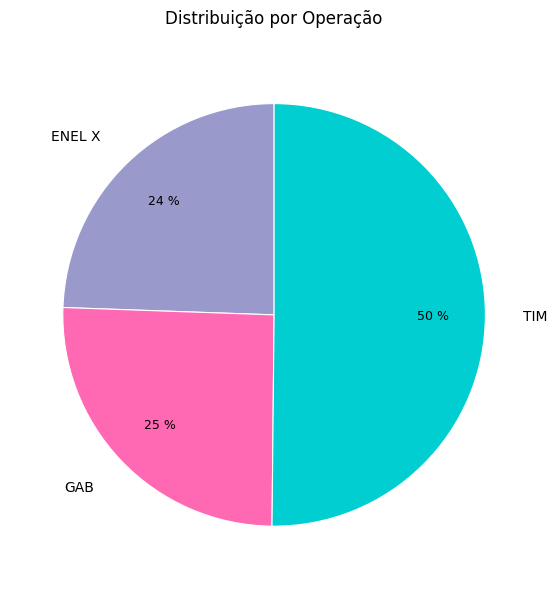

Which slice is the largest?

TIM